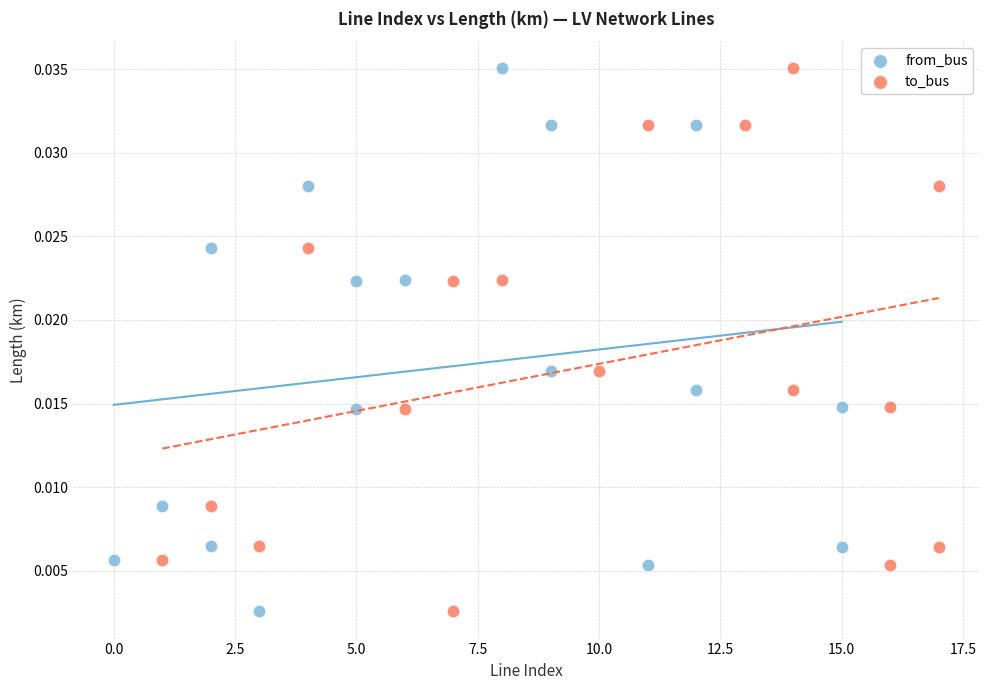

What are all the series names shown in the legend?

from_bus, to_bus